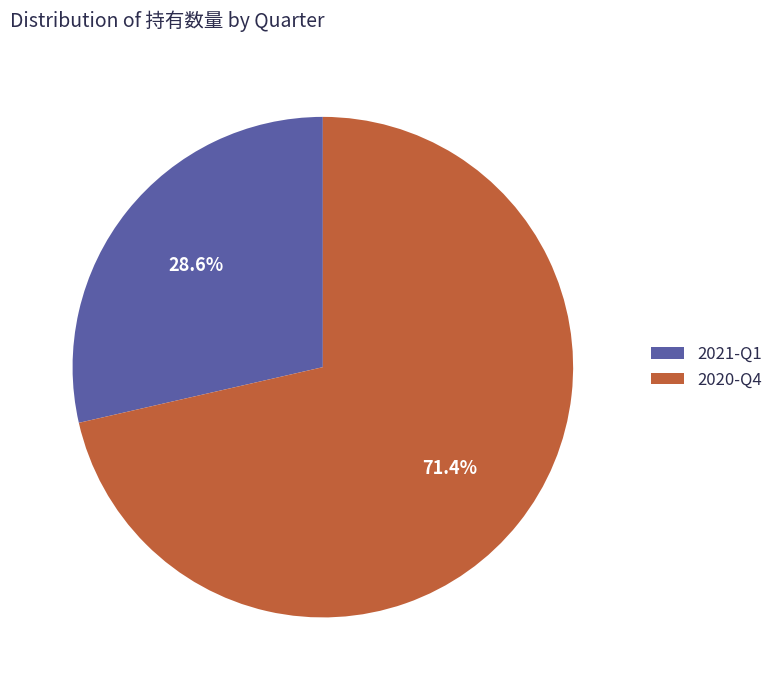

To the nearest percent, what is the difference between the largest and smallest slice percentages?

43%